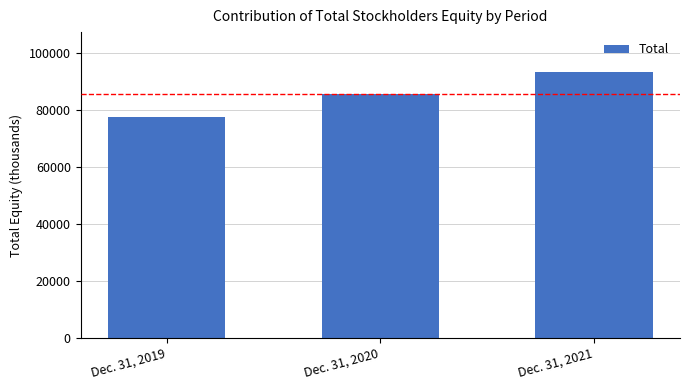

Reading right to left, list all the values displayed in this chart.

93358	85484	77726